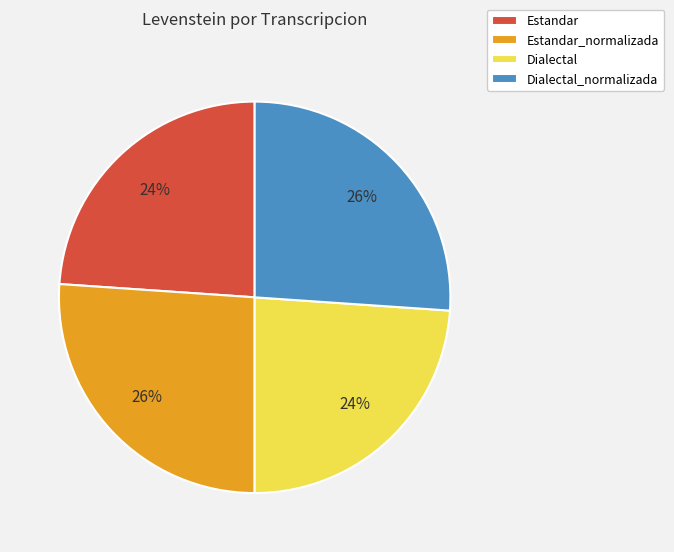

What is the ratio of the value at Dialectal_normalizada to the value at Estandar?

1.1